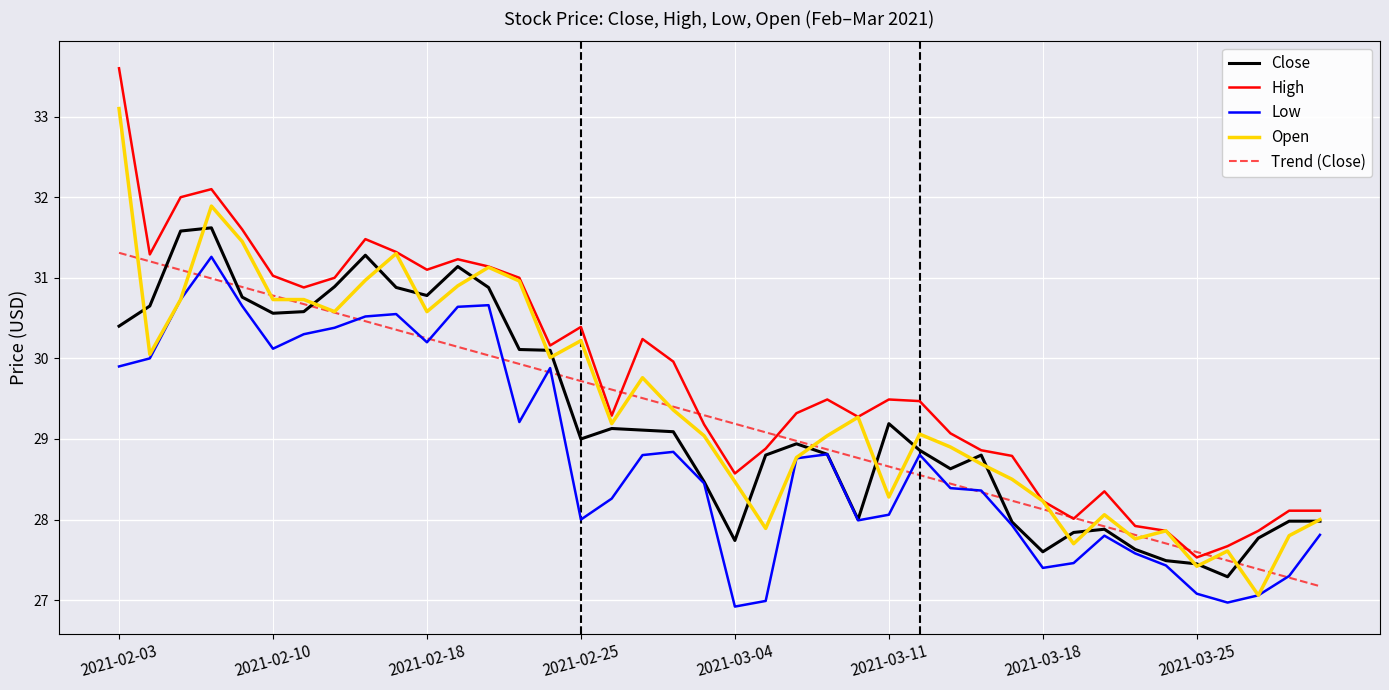

What is the minimum value shown in the chart?

26.9